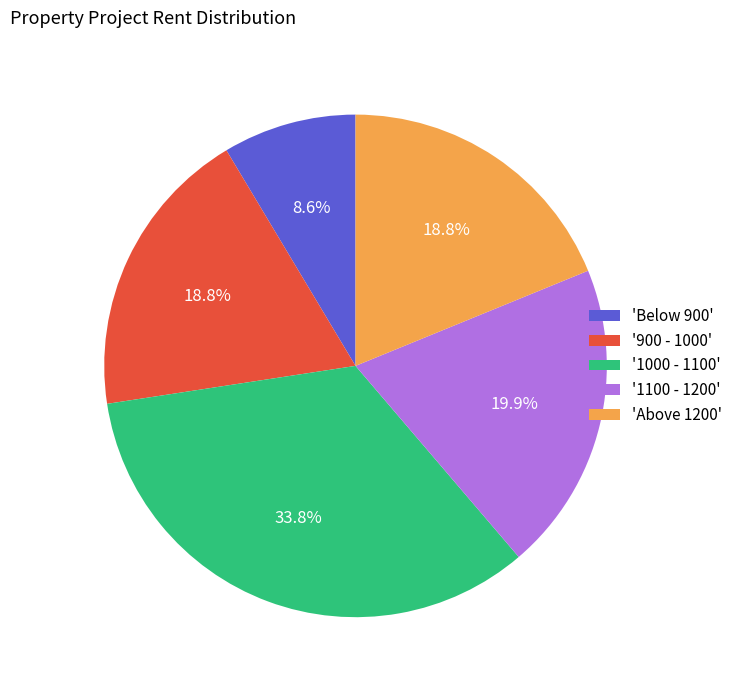

What percentage do '900 - 1000' and 'Above 1200' together represent?

37.6%